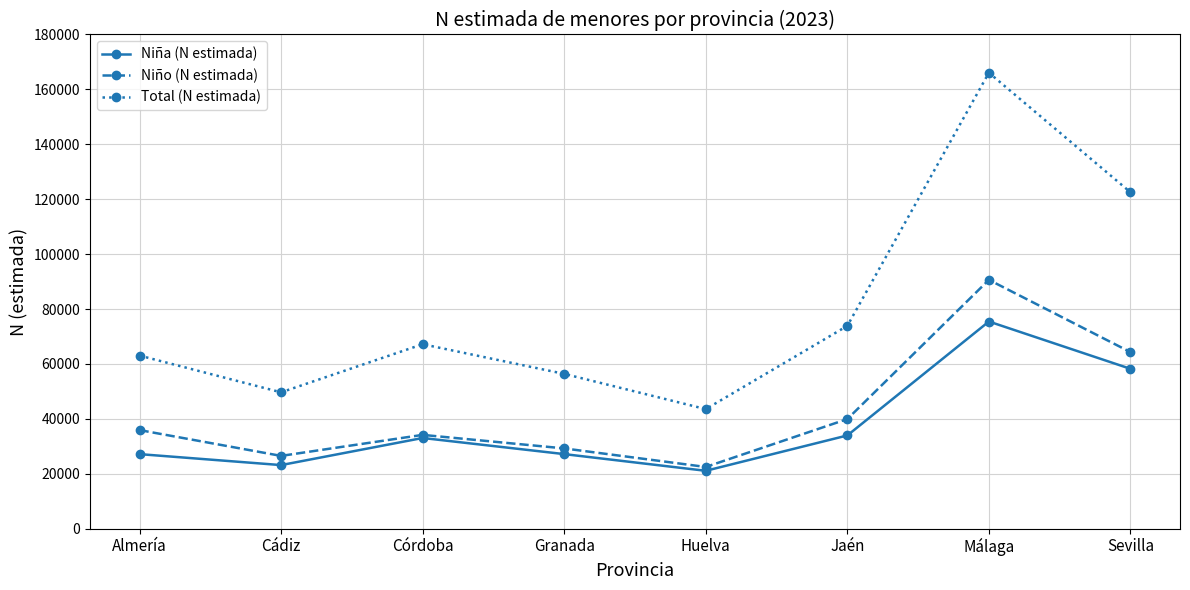

What is the sum of the Total (N estimada) values at Huelva and Jaén?

117398